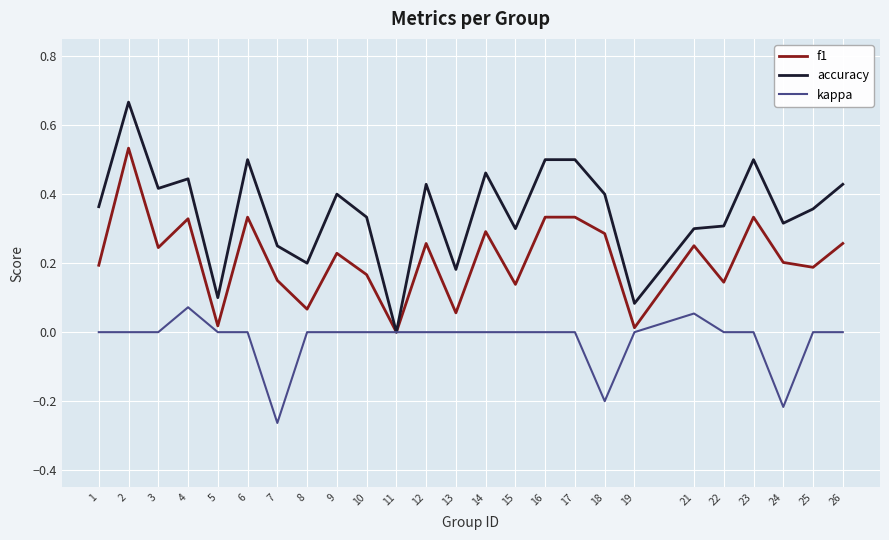

The value of kappa at 25 is 0.2. True or false?

False